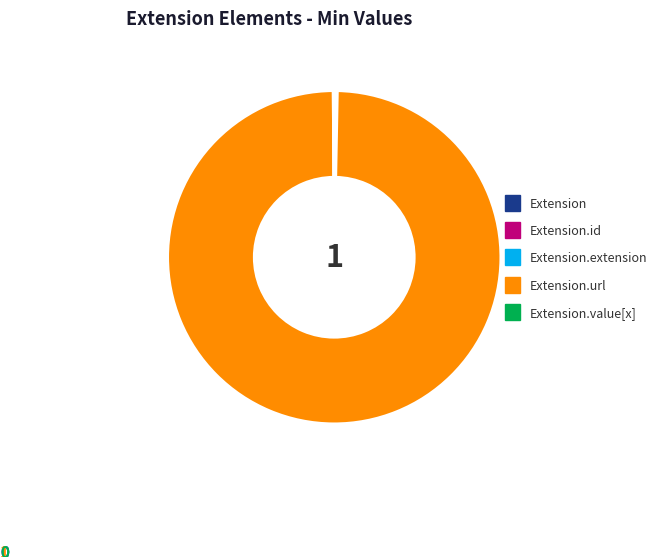

Is there a majority slice in this chart?

Yes